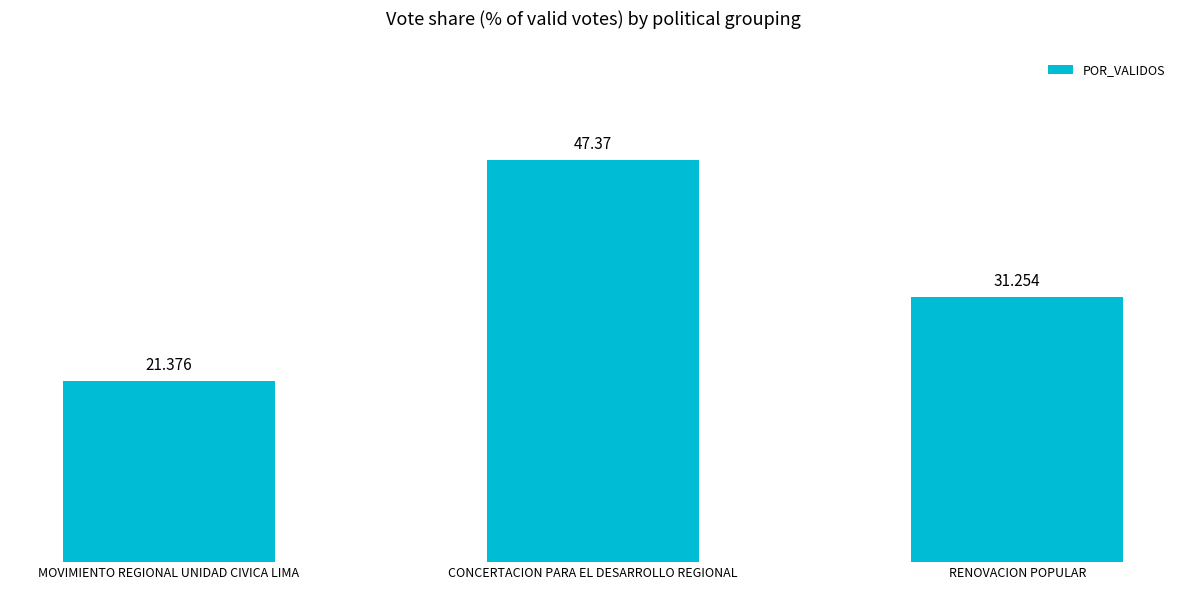

The chart shows a value of 31.9 at MOVIMIENTO REGIONAL UNIDAD CIVICA LIMA. True or false?

False